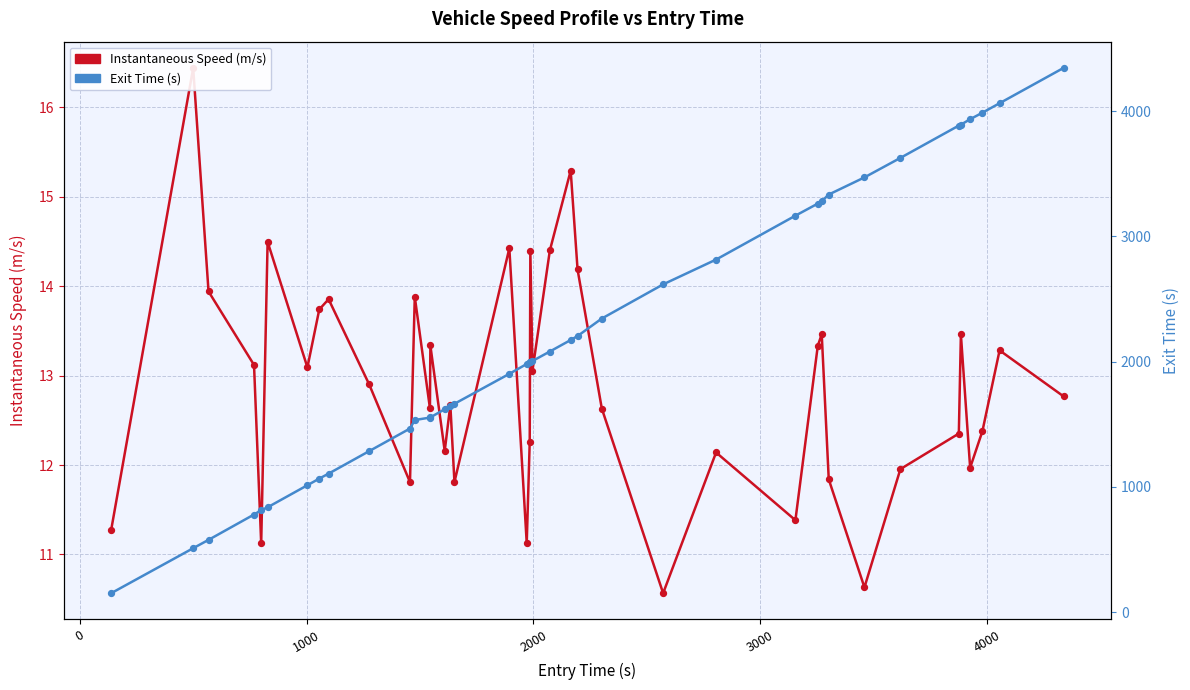

Which series contains the lowest Y value?

Instantaneous Speed (m/s)